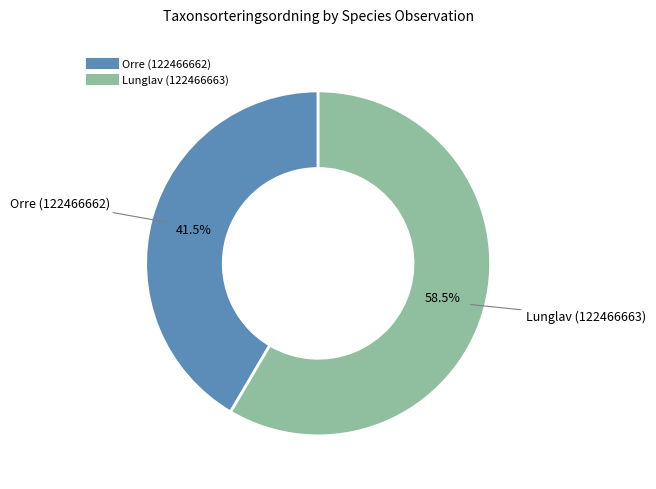

The Orre (122466662) slice represents 36% of the pie. True or false?

False